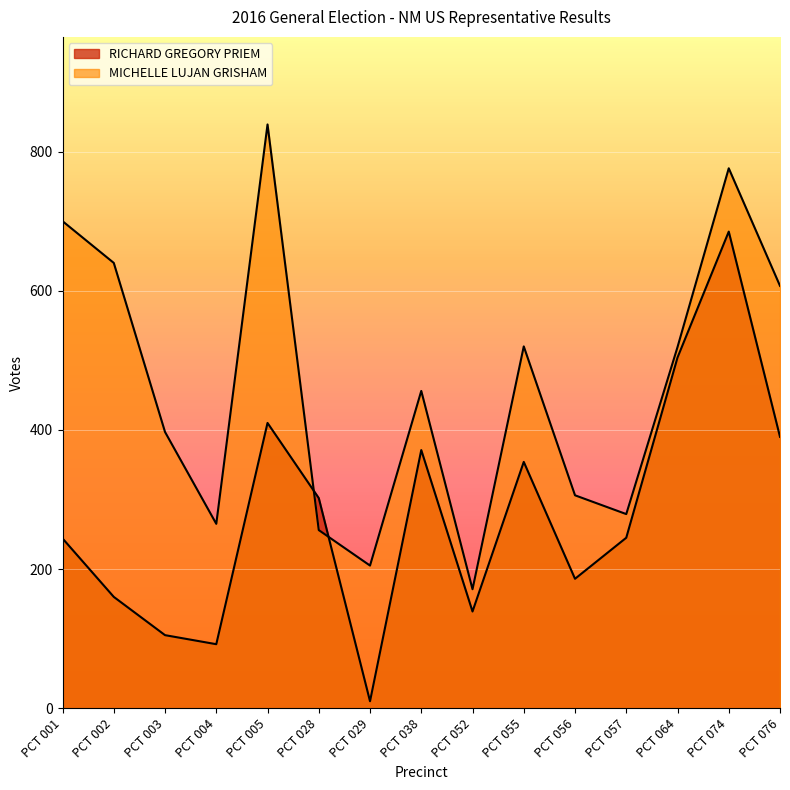

How many lines are shown in the chart?

2